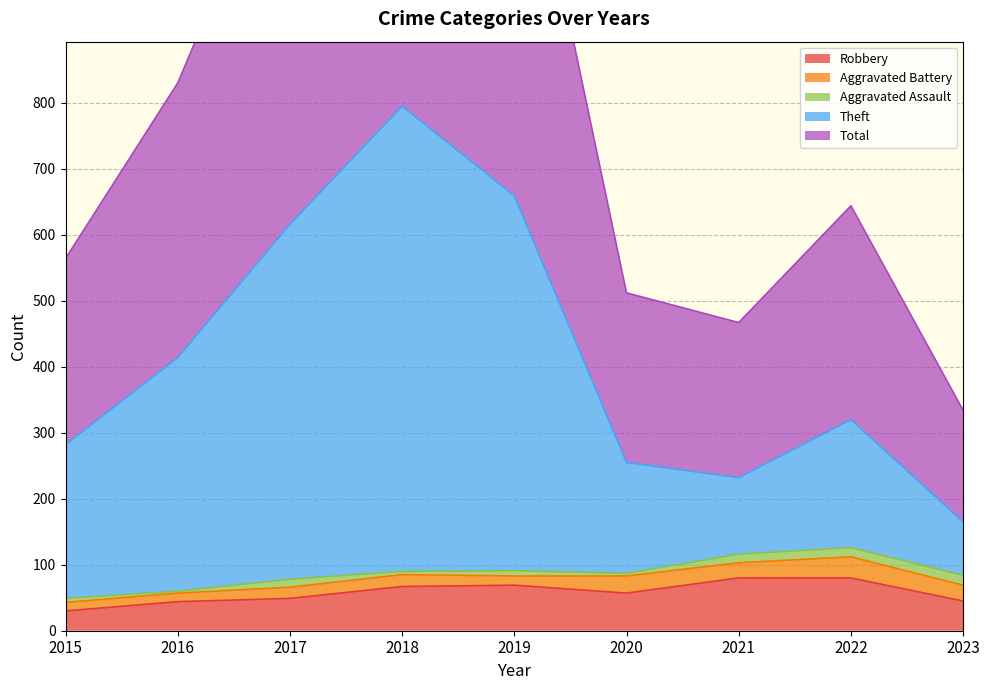

Does the chart have visible grid lines?

Yes